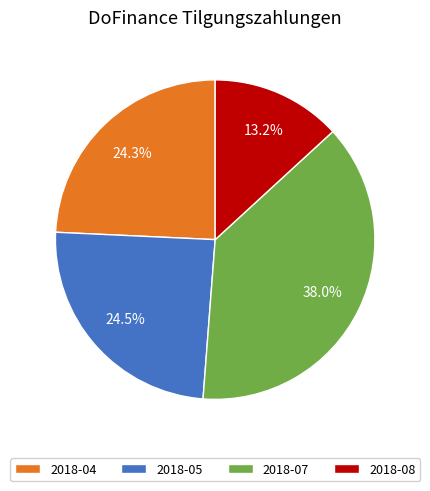

Approximately how many times larger is the value at 2018-04 compared to 2018-08?

1.8